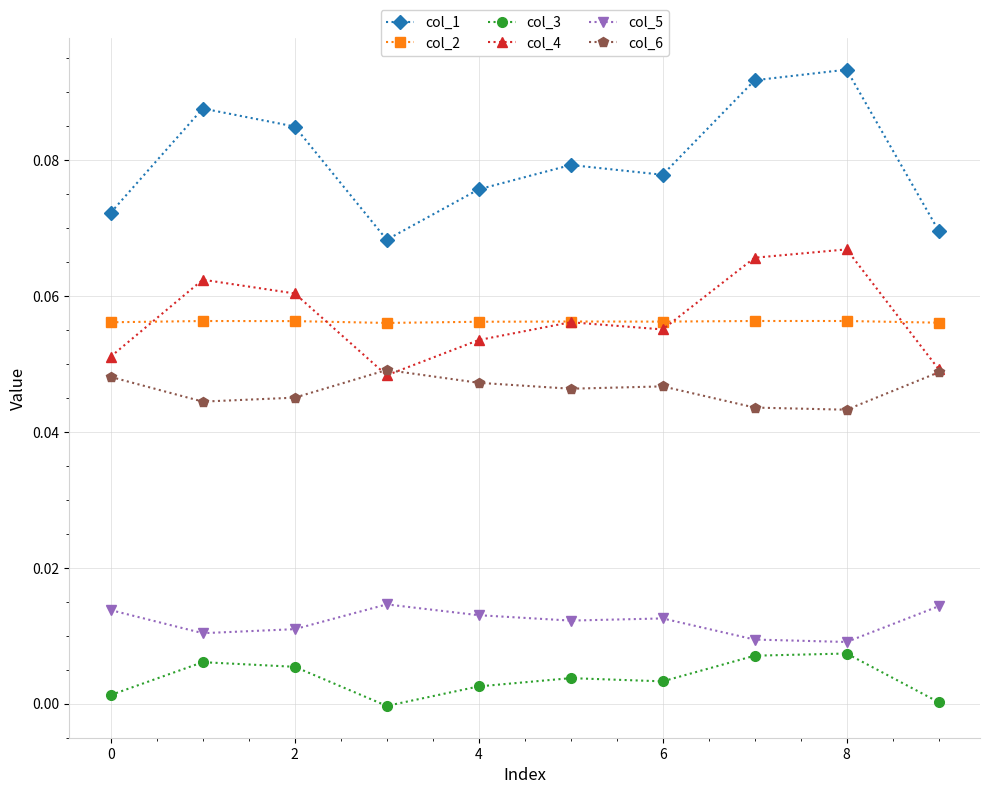

What are all the series names shown in the legend?

col_1, col_2, col_3, col_4, col_5, col_6